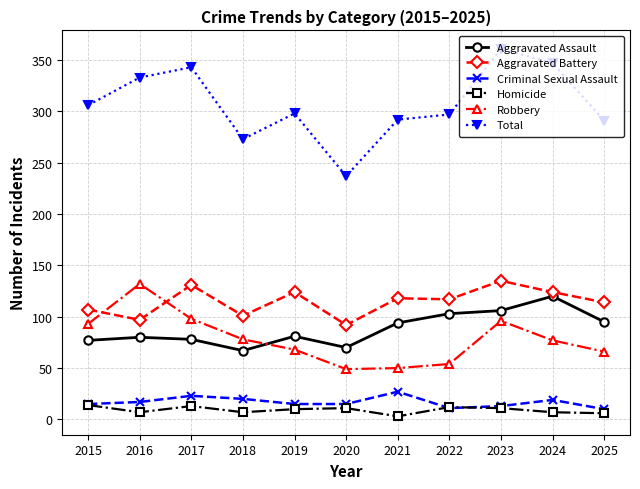

What is the total value across all series at 2019?

596